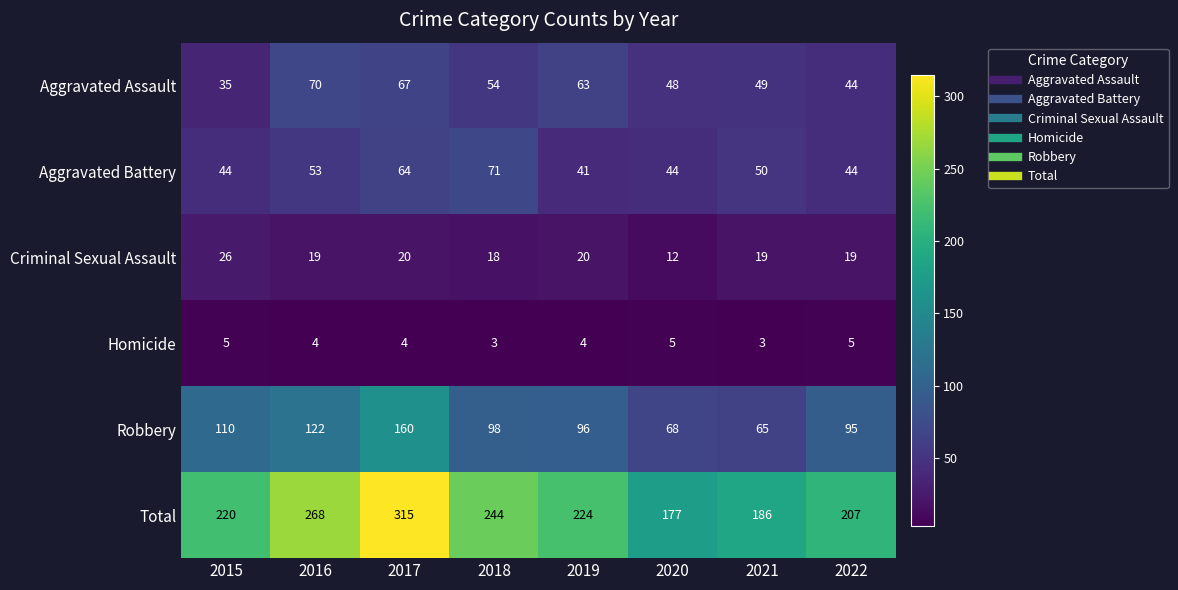

At which category is the sum across all series the highest?

2017